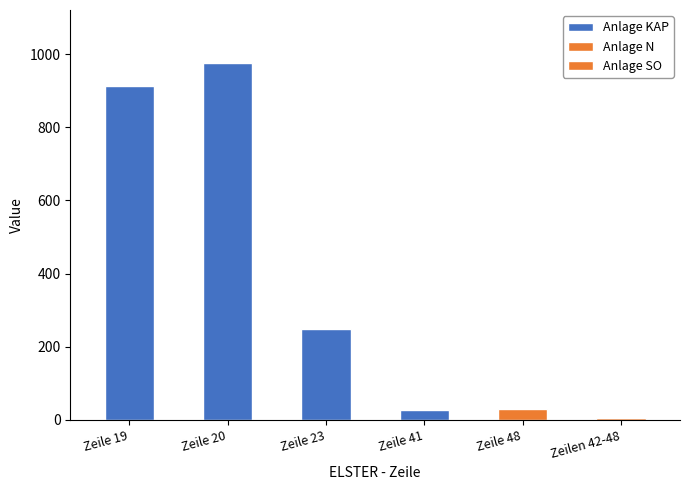

Read the value at Zeile 19.

914.1